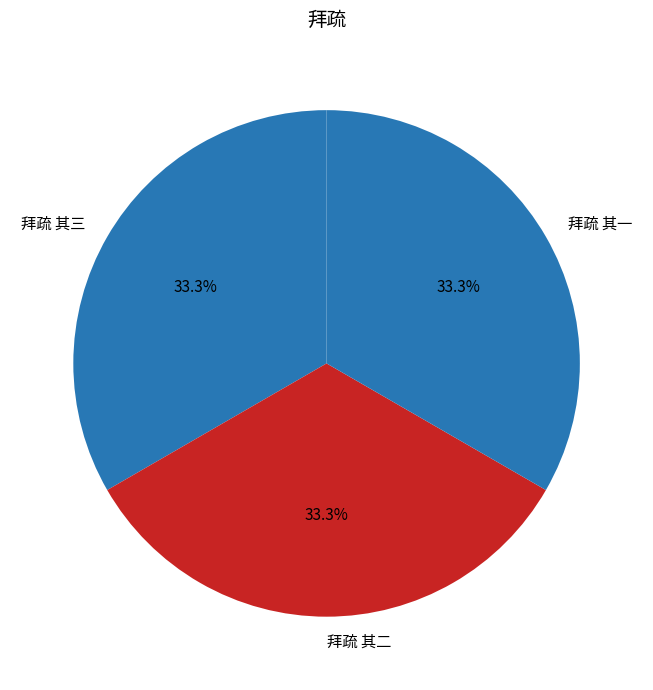

Count the number of slices in the pie.

3